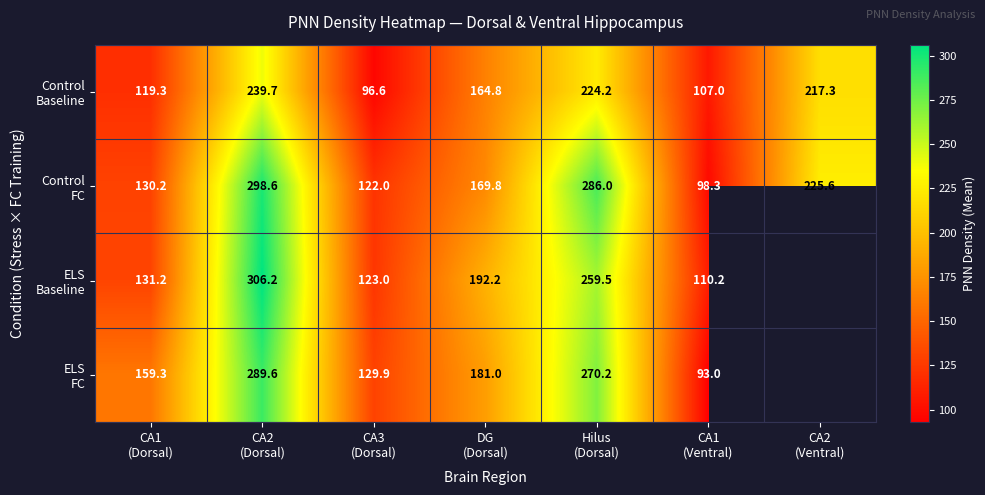

Which series changed the most between CA1 (Dorsal) and Hilus (Dorsal)?

Control FC